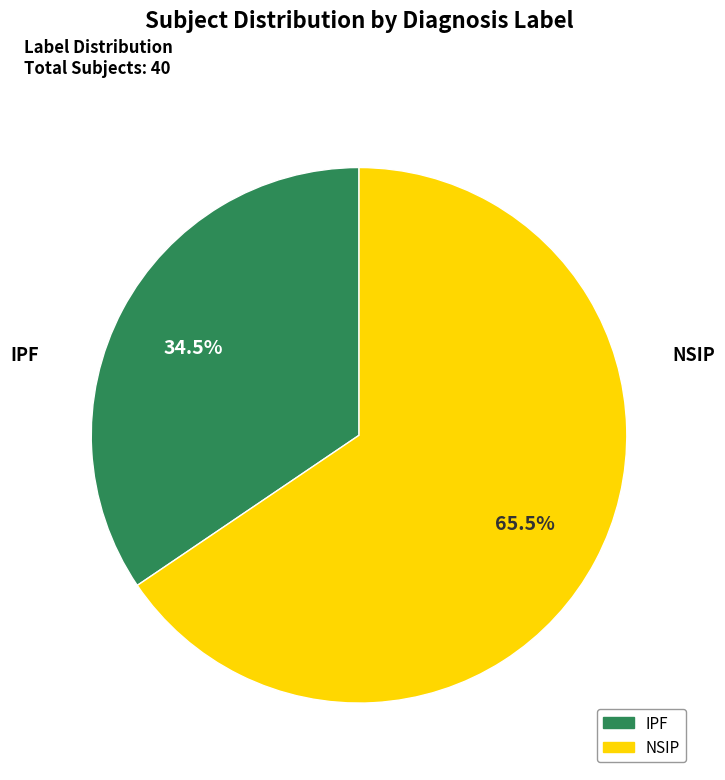

How many segments does this pie chart have?

2